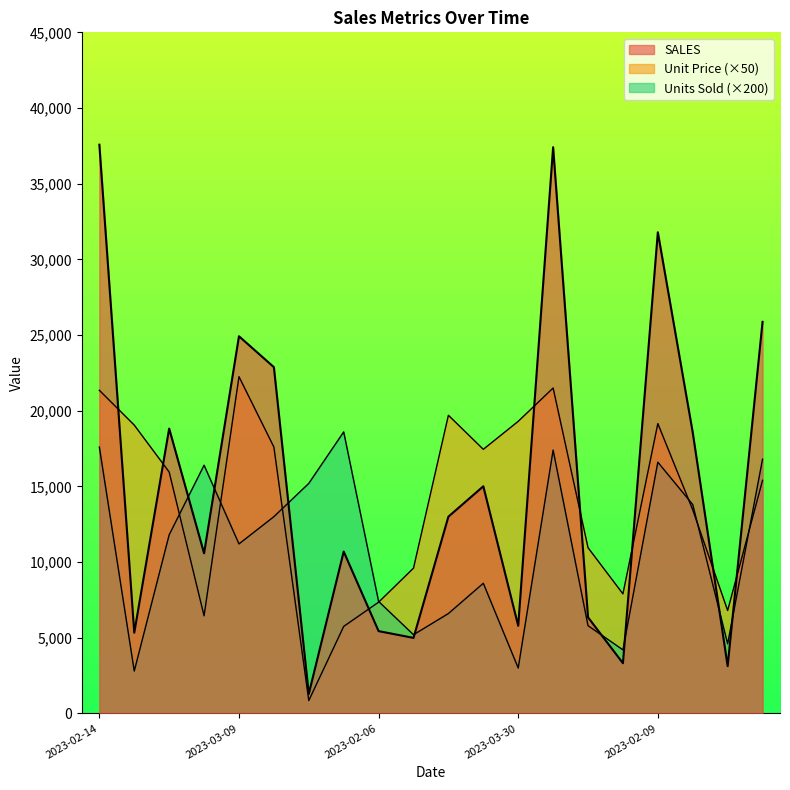

What is the difference between the maximum and second lowest values in the SALES series?

34448